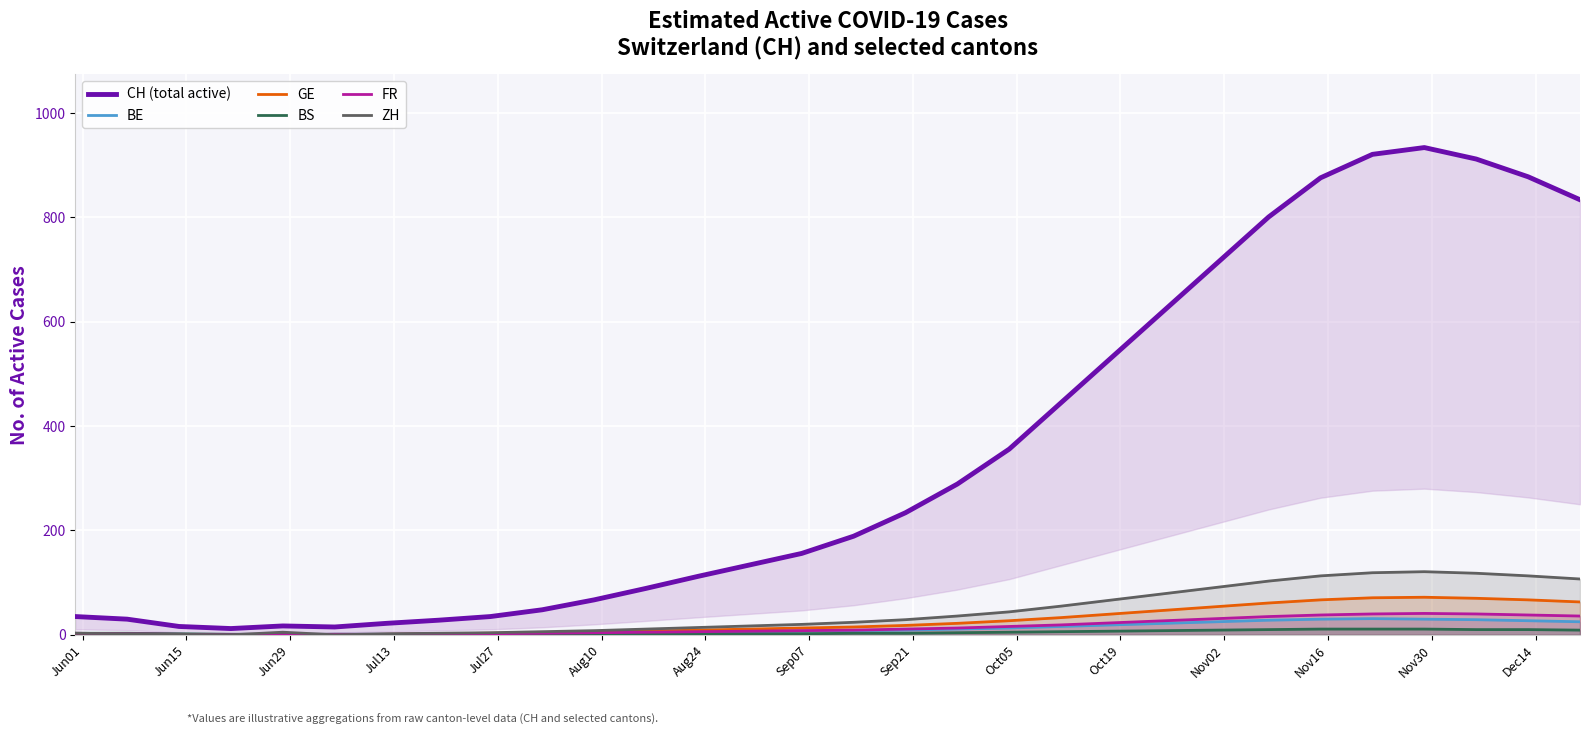

How many data points in BS are above 3?

13